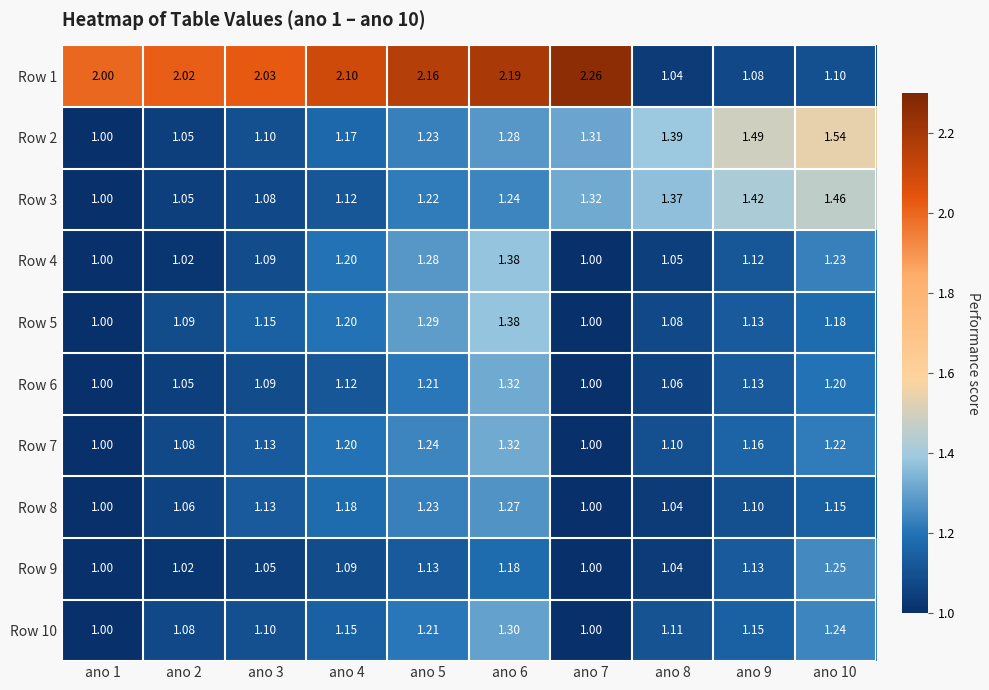

Is the value of Row 9 at ano 9 greater than the value of Row 5 at ano 1?

Yes